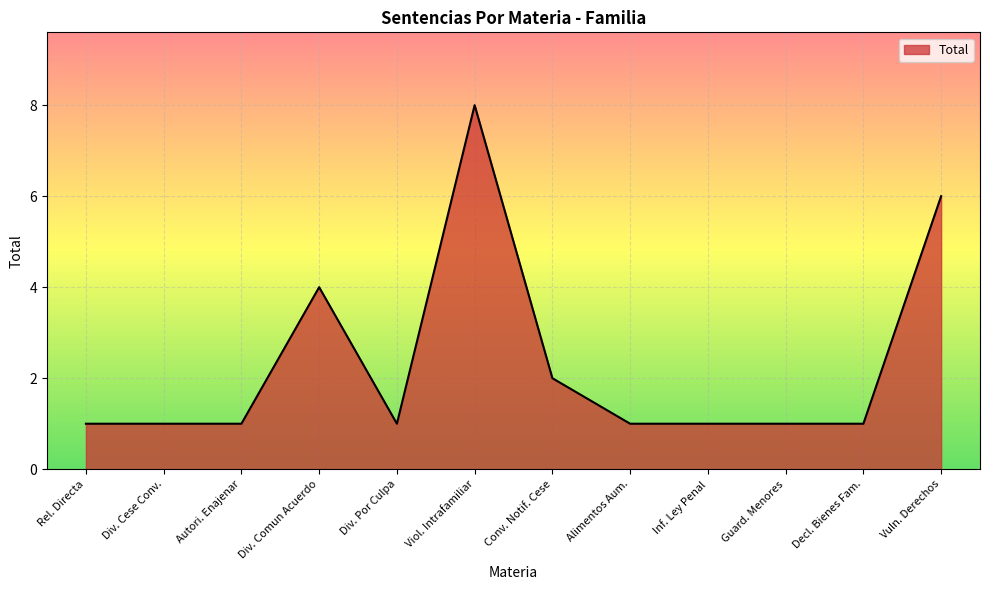

Between Div. Por Culpa and Viol. Intrafamiliar, which is larger?

Viol. Intrafamiliar